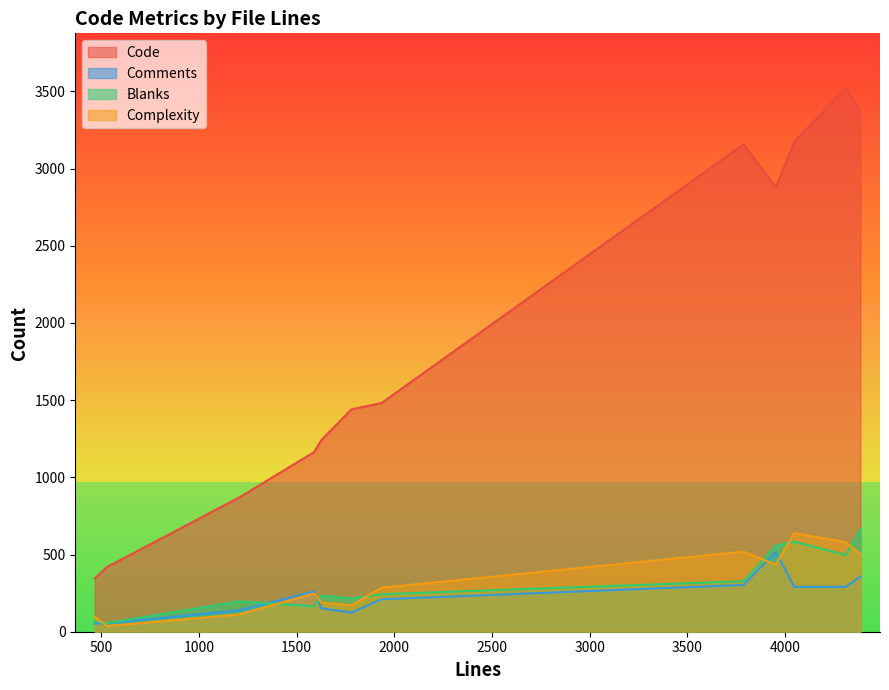

How many data points does each series have?

12